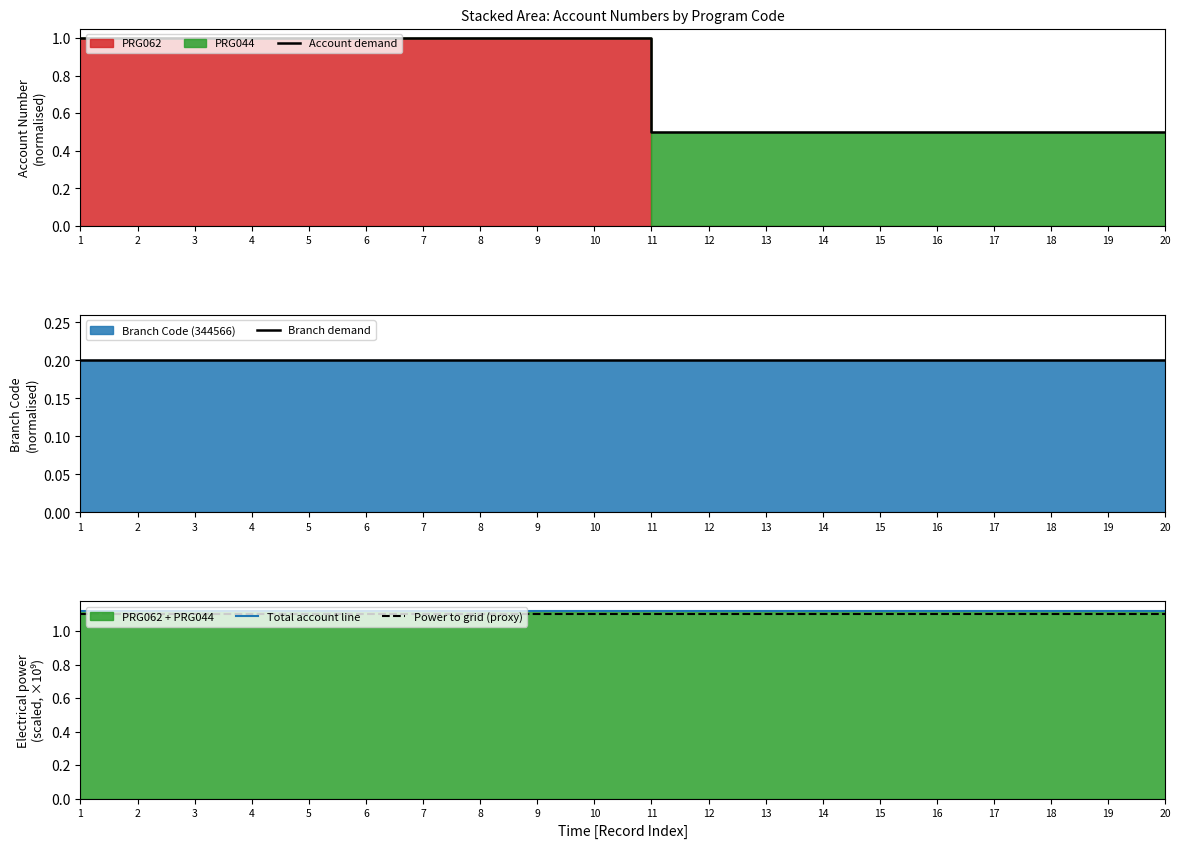

Does the chart display data point markers on the line(s)?

No